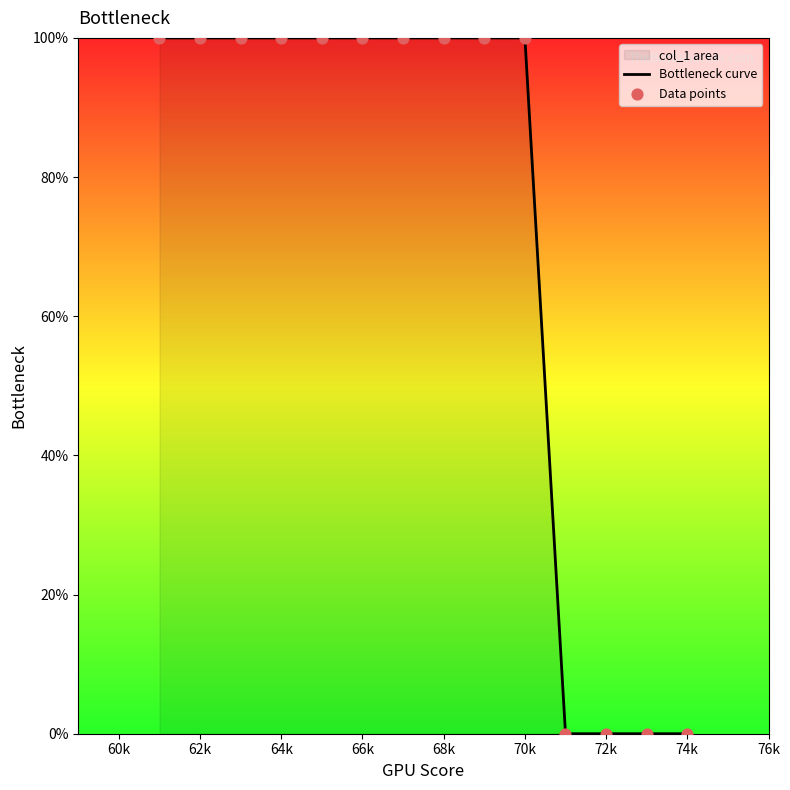

What is the ratio of the value at 70k to the value at 68k?

1.0